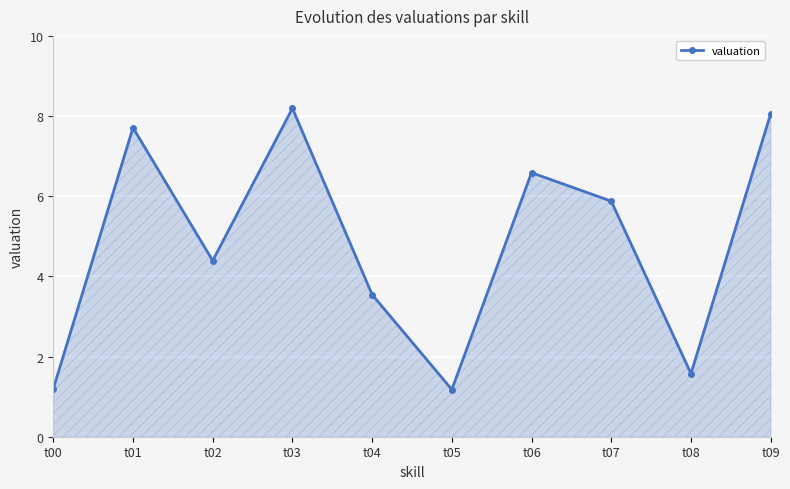

What is the smallest value displayed?

1.2